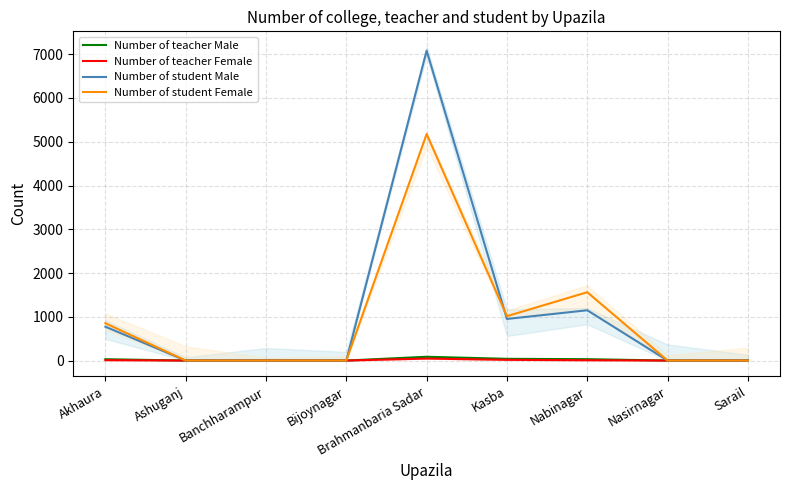

Reading left to right, what are all the values shown in this chart?

Number of teacher Male: 30	0	0	0	86	39	31	0	0
Number of teacher Female: 9	0	0	0	45	16	7	0	0
Number of student Male: 773	0	0	0	7081	950	1149	0	0
Number of student Female: 852	0	0	0	5177	1014	1561	0	0